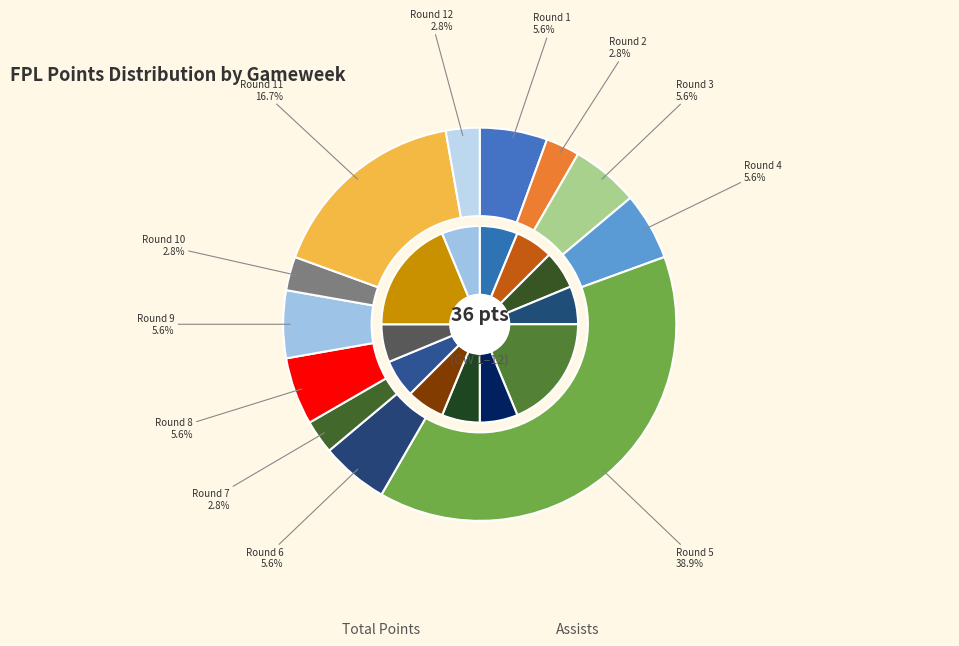

What is the largest slice in the pie chart?

Round 5